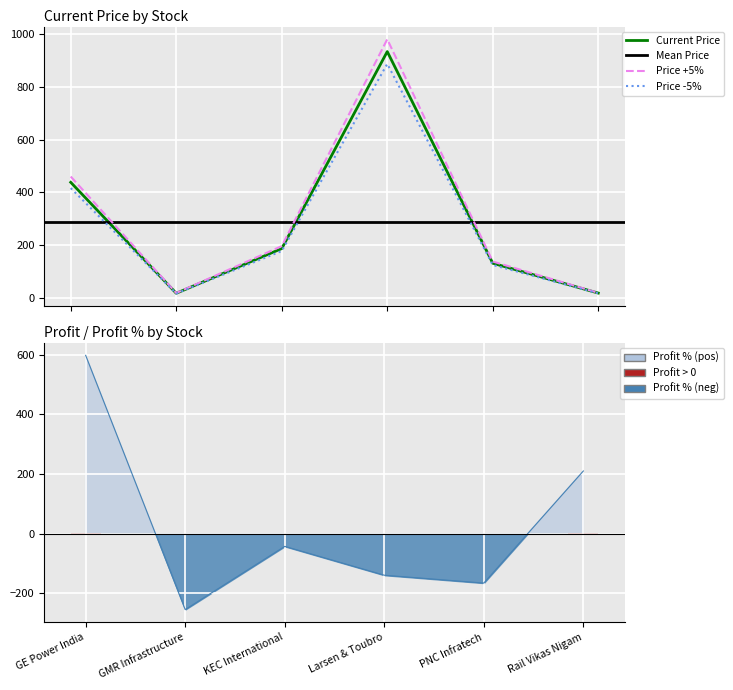

Which label corresponds to the smallest value in the chart?

GMR Infrastructure